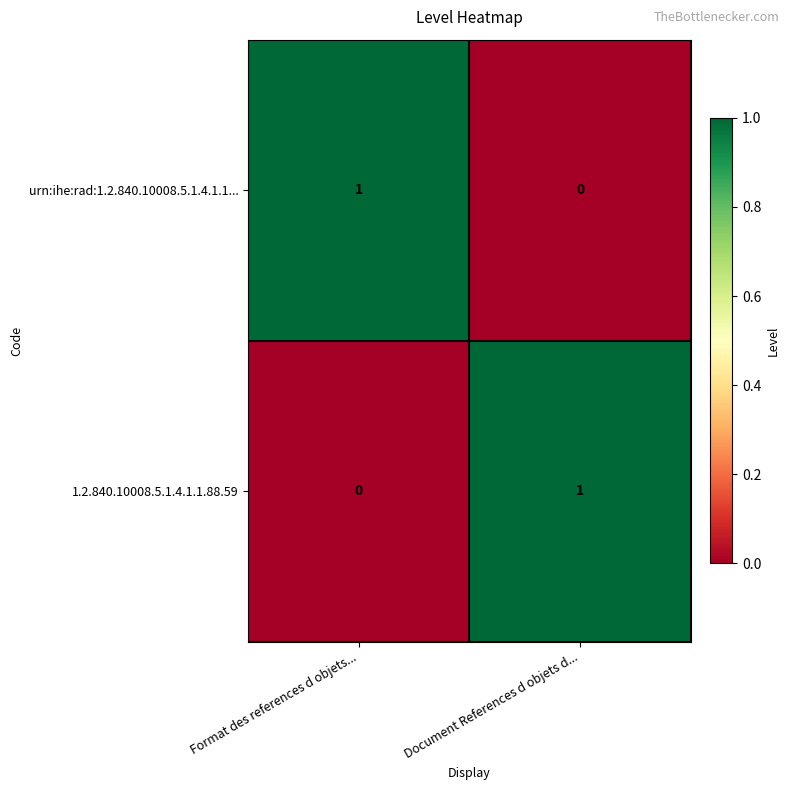

Rank the series at Document References d objets d... from highest to lowest value.

1.2.840.10008.5.1.4.1.1.88.59, urn:ihe:rad:1.2.840.10008.5.1.4.1.1...